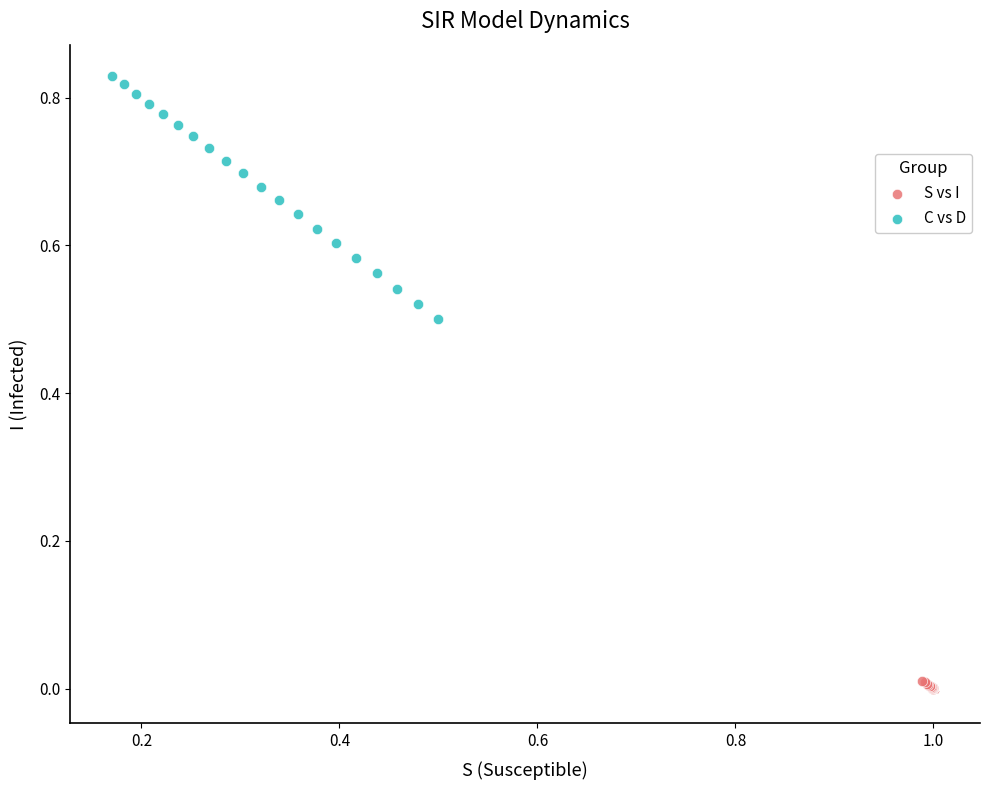

Which series has the widest spread of Y values?

C vs D